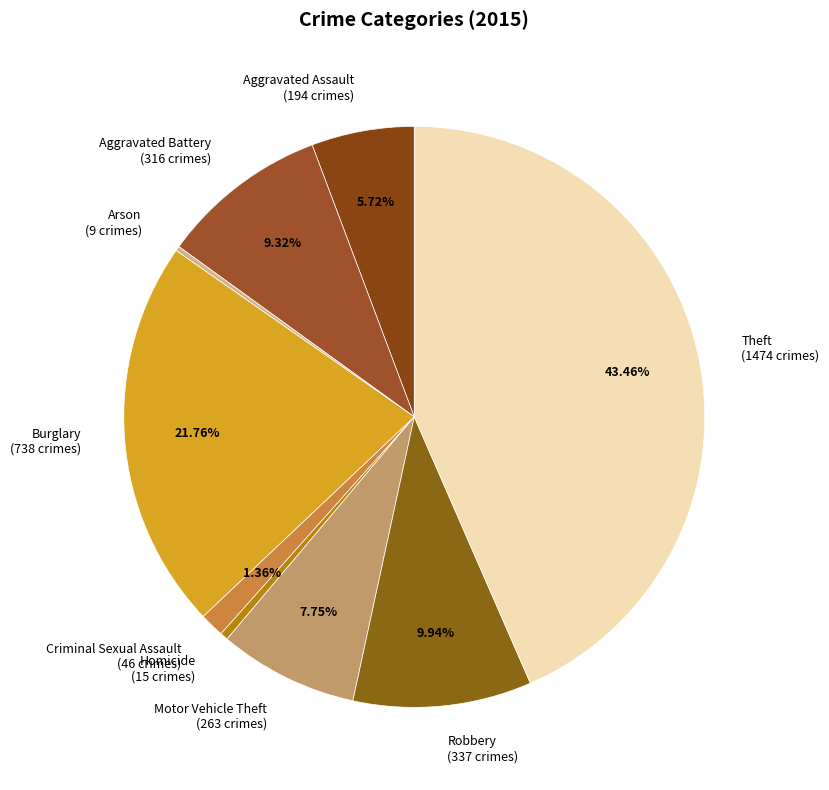

To the nearest percent, what percentage of the pie is Theft?

43%